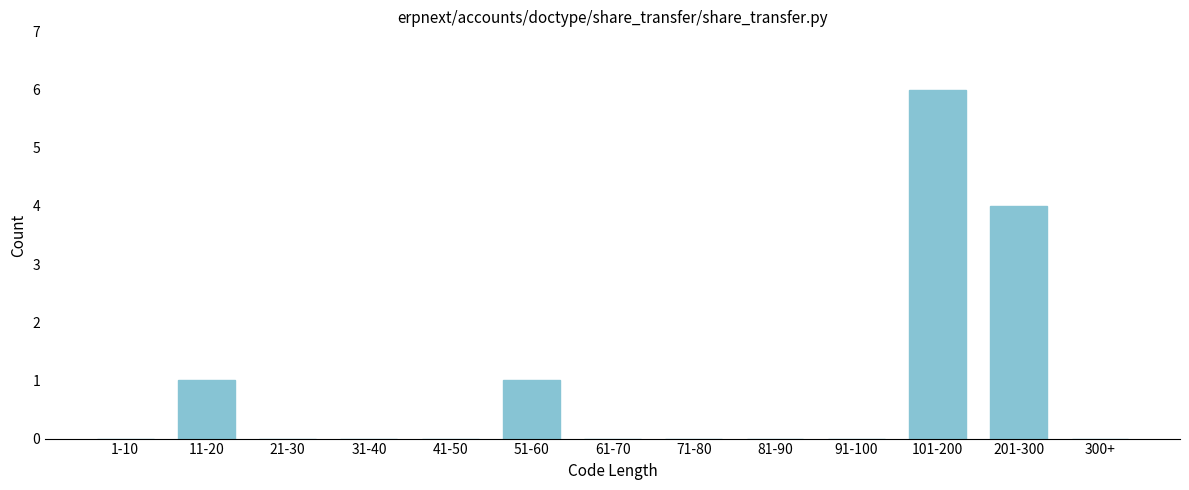

Reading left to right, extract all data points from this chart.

1-10=0	11-20=1	21-30=0	31-40=0	41-50=0	51-60=1	61-70=0	71-80=0	81-90=0	91-100=0	101-200=6	201-300=4	300+=0